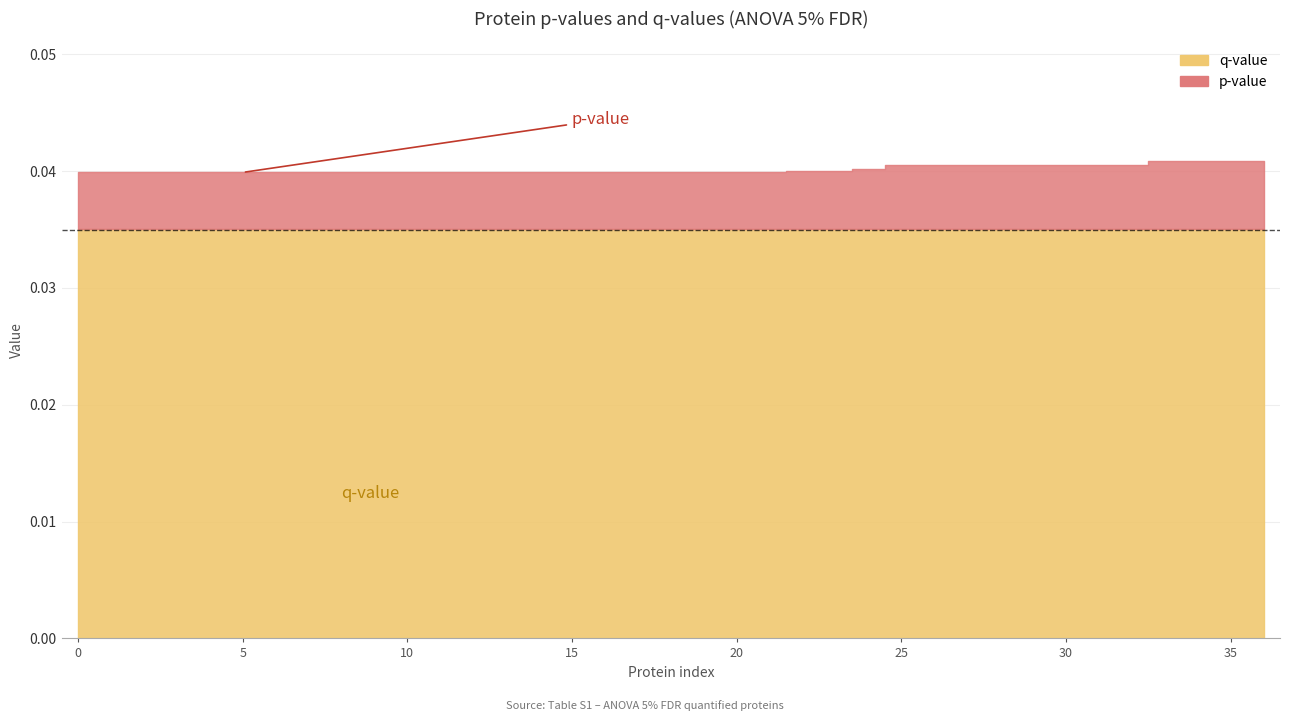

Is the value of p-value at 32 greater than the value of q-value at 21?

No